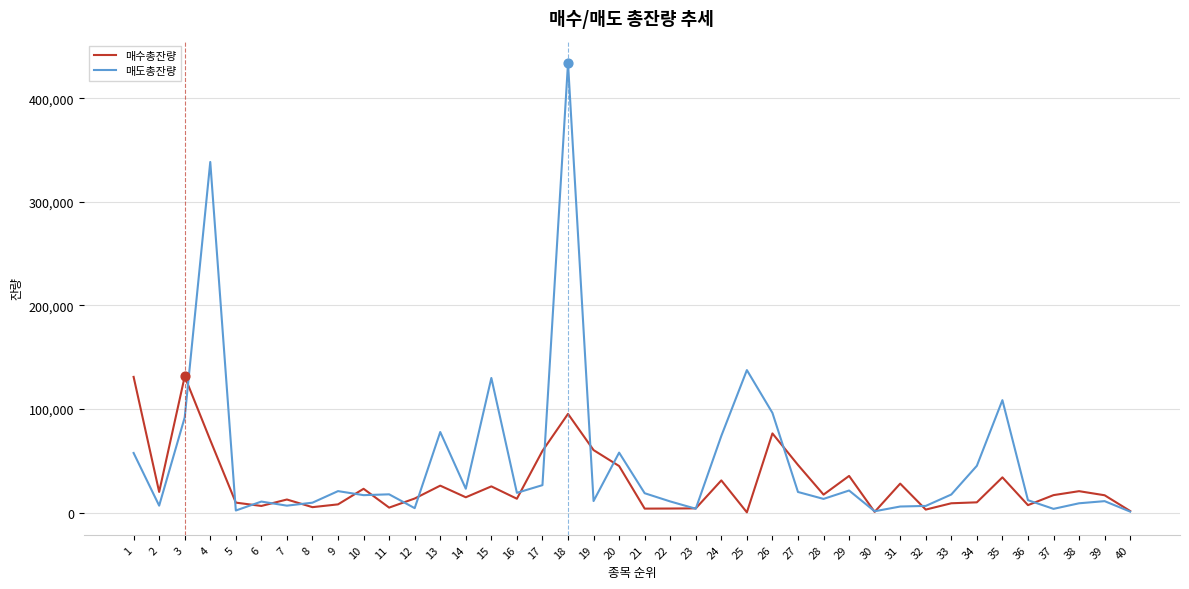

What are all the series names shown in the legend?

매수총잔량, 매도총잔량